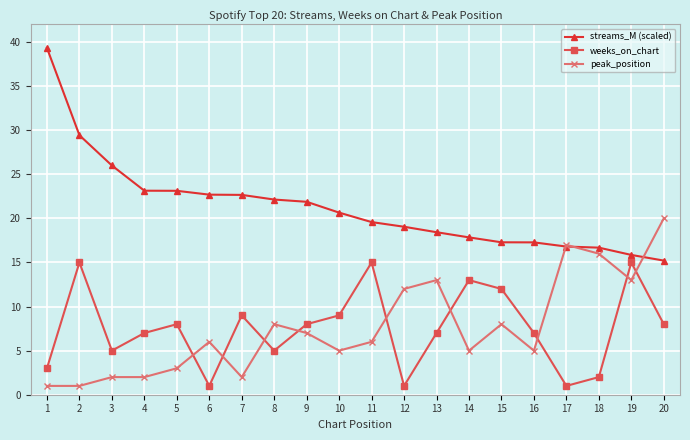

The value of weeks_on_chart at 18 is 2.0. True or false?

True